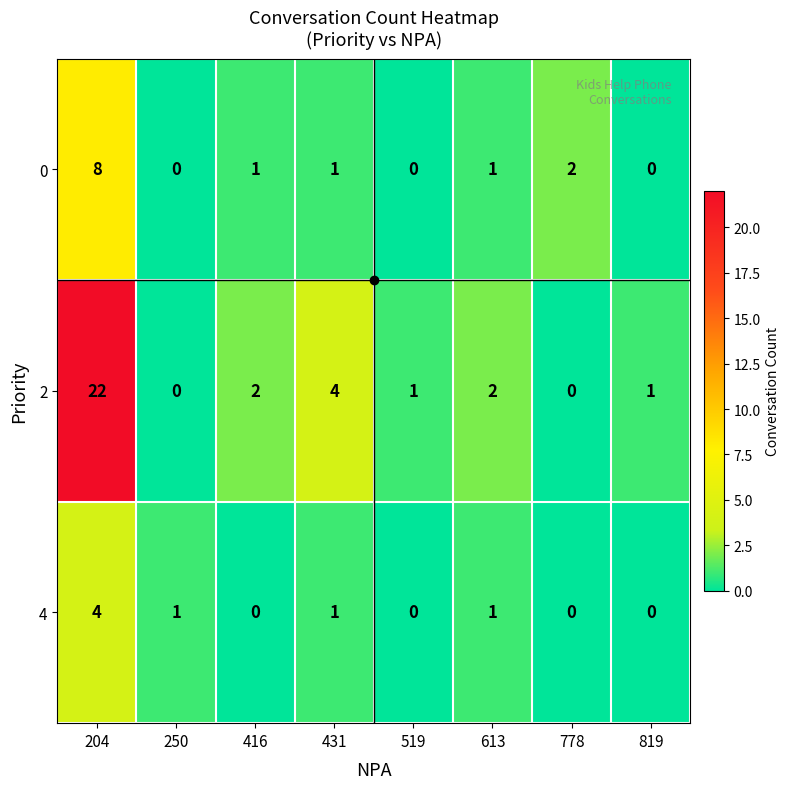

Between 416 and 613, which series saw the biggest shift?

4